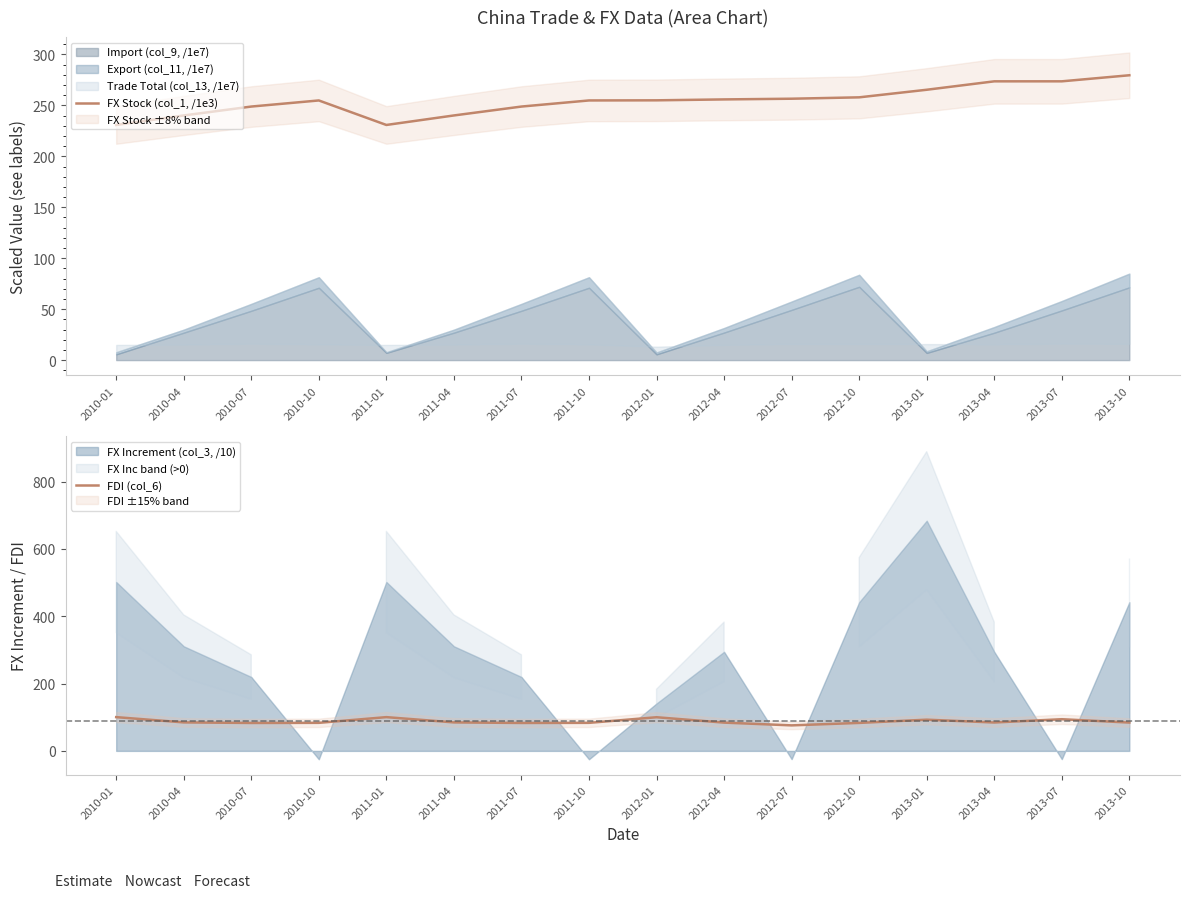

At which category is the sum across all series the highest?

2013-07